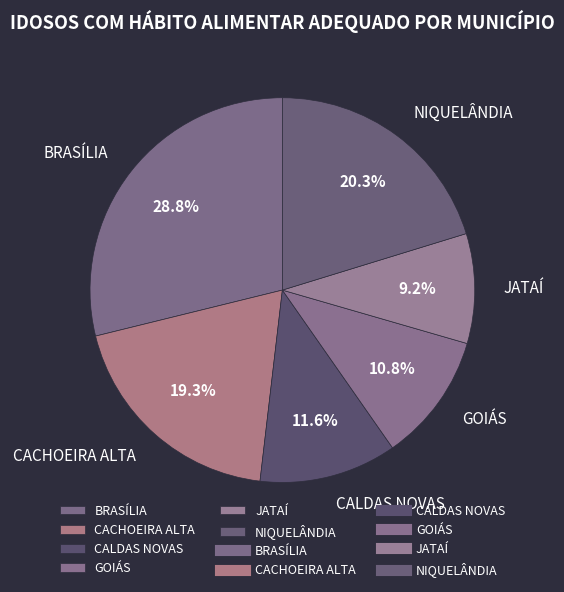

How many segments does this pie chart have?

6